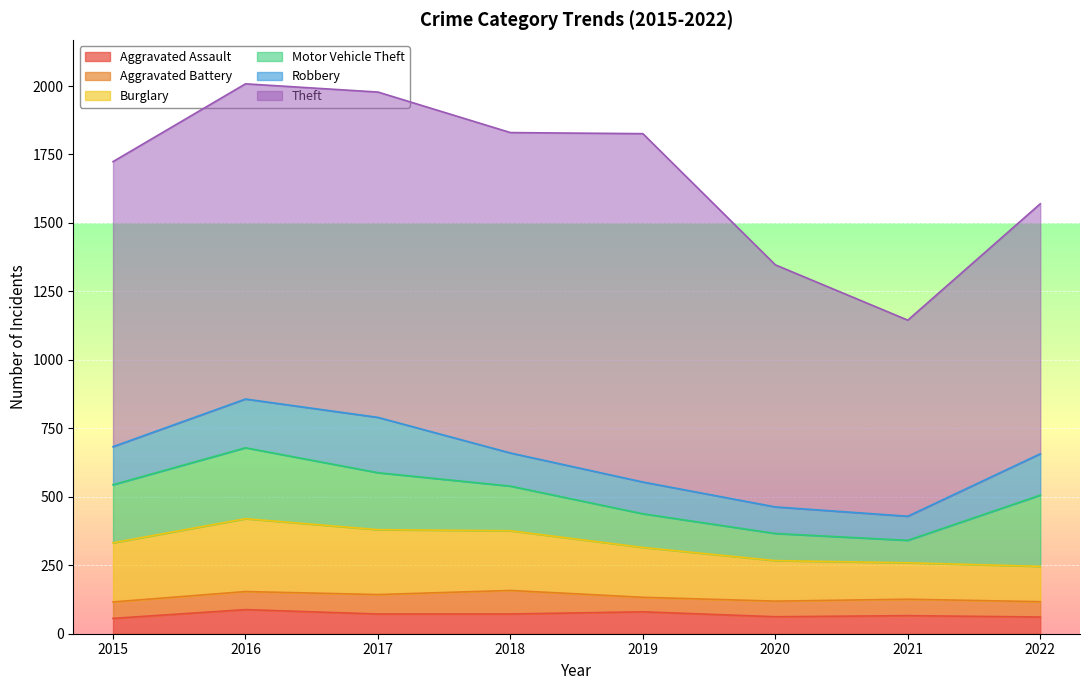

True or false: Theft and Burglary cross at least once.

False